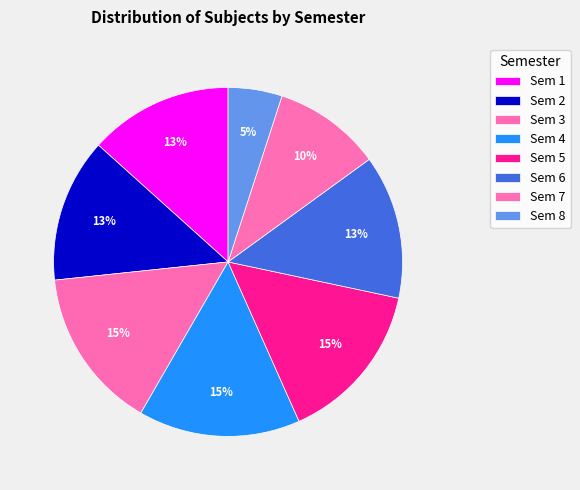

How many slices are in this pie chart?

8